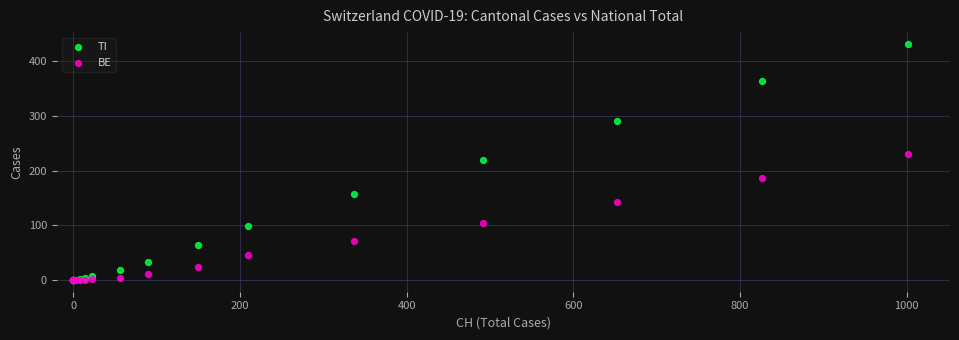

Which series has the largest Y range (max minus min)?

TI